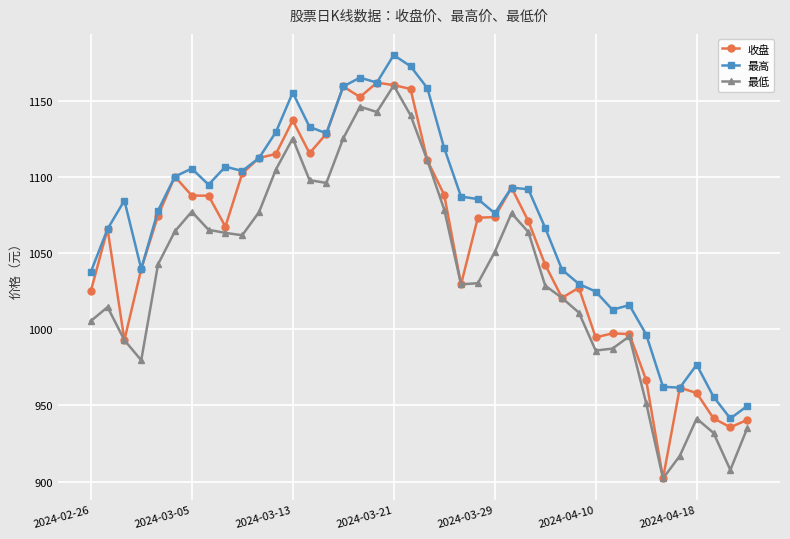

True or false: 收盘 has more than 1 interior local peaks.

True